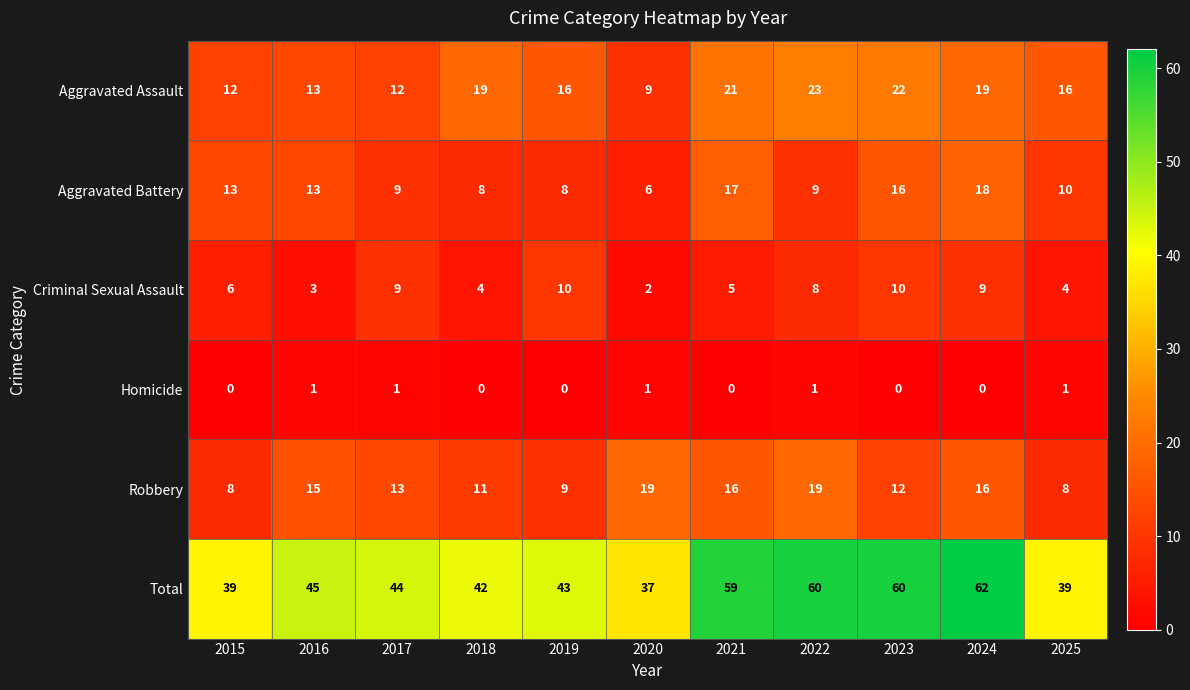

The Criminal Sexual Assault series shows 6 at 2015. True or false?

True